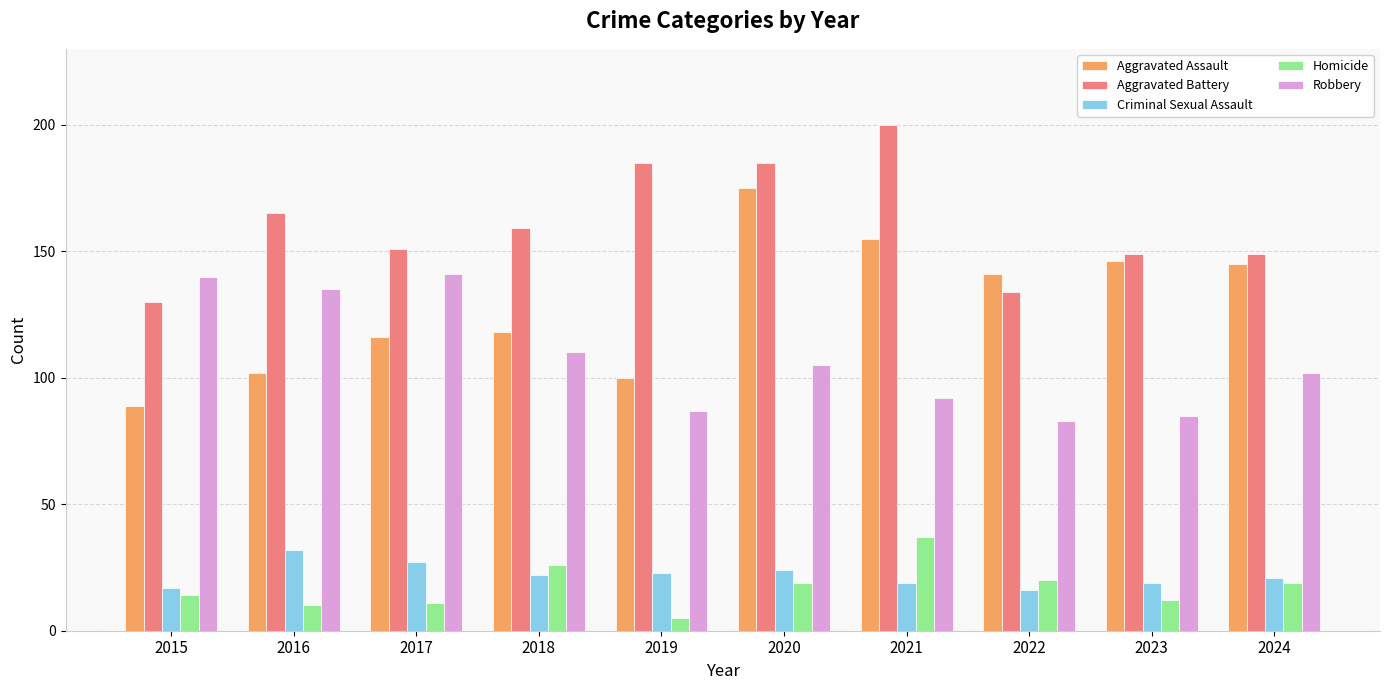

What is the difference between the maximum and second lowest values in the Robbery series?

56